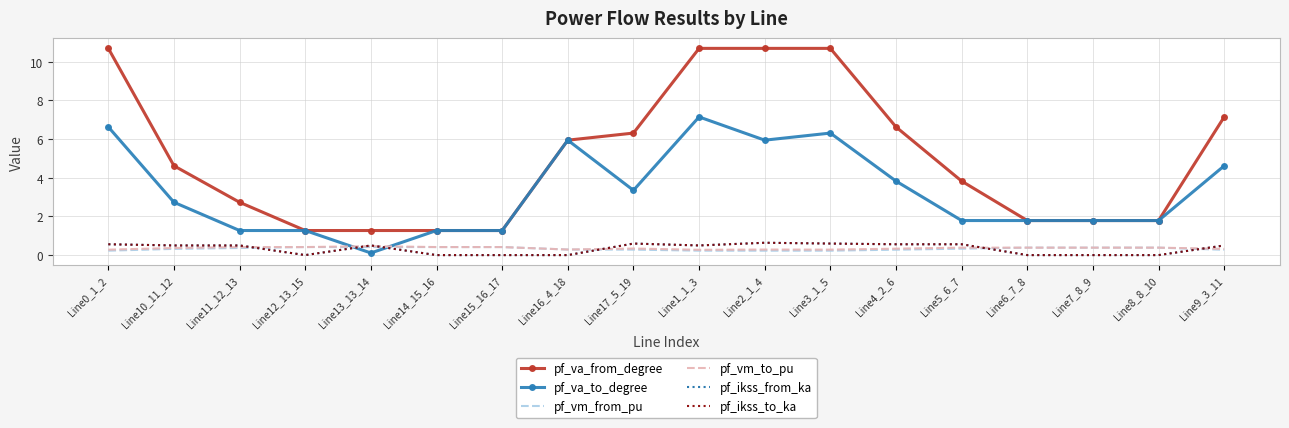

What is the label of the 9th point from the left?

Line17_5_19